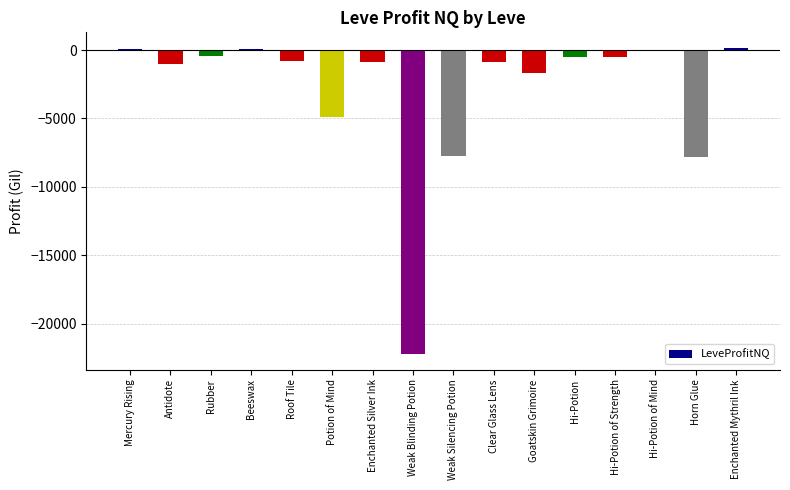

Between Potion of Mind and Weak Blinding Potion, which is larger?

Potion of Mind